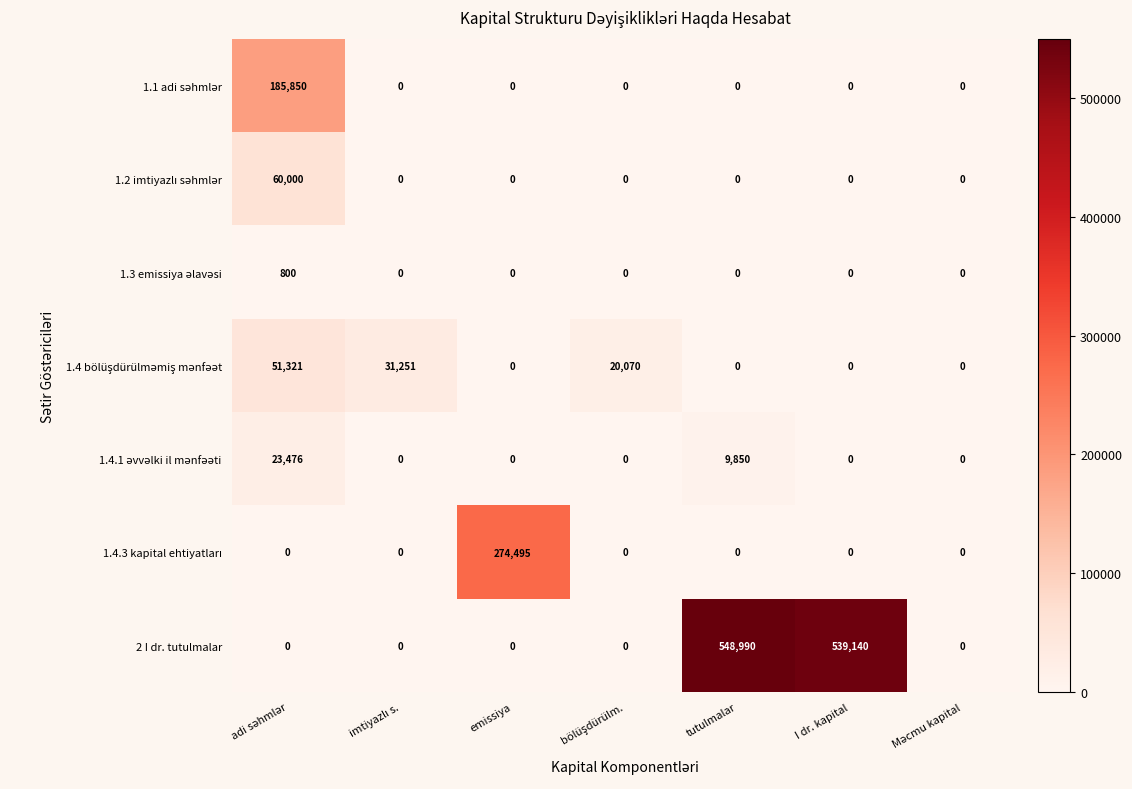

What is the total value across all series at tutulmalar?

558840